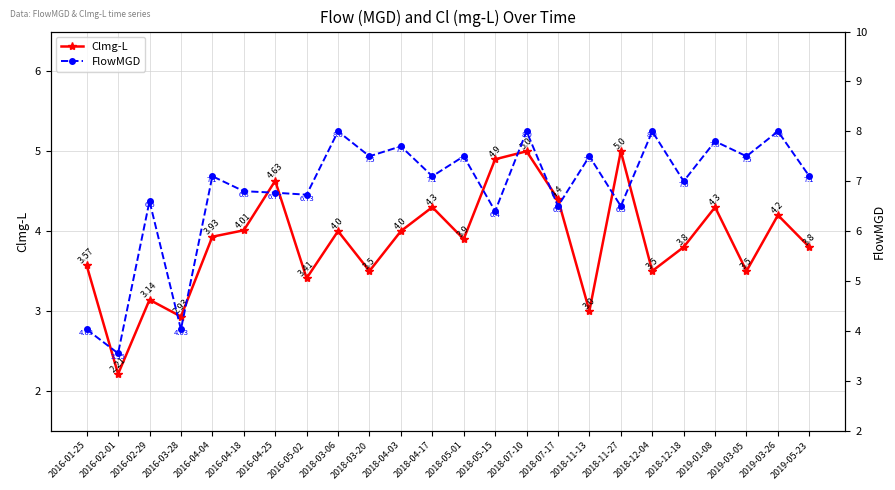

List the labels in order of FlowMGD value, smallest first.

2016-02-01, 2016-01-25, 2016-03-28, 2018-05-15, 2018-07-17, 2018-11-27, 2016-02-29, 2016-05-02, 2016-04-25, 2016-04-18, 2018-12-18, 2016-04-04, 2018-04-17, 2019-05-23, 2018-03-20, 2018-05-01, 2018-11-13, 2019-03-05, 2018-04-03, 2019-01-08, 2018-03-06, 2018-07-10, 2018-12-04, 2019-03-26